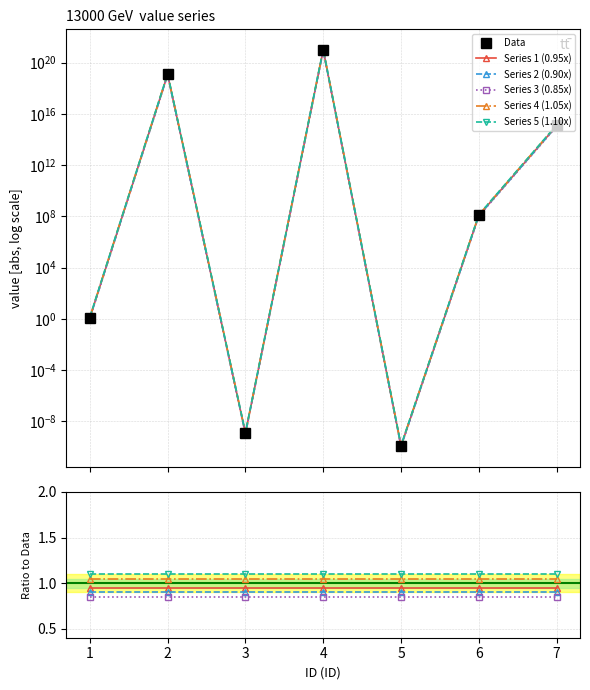

Which label corresponds to the largest value in the chart?

4